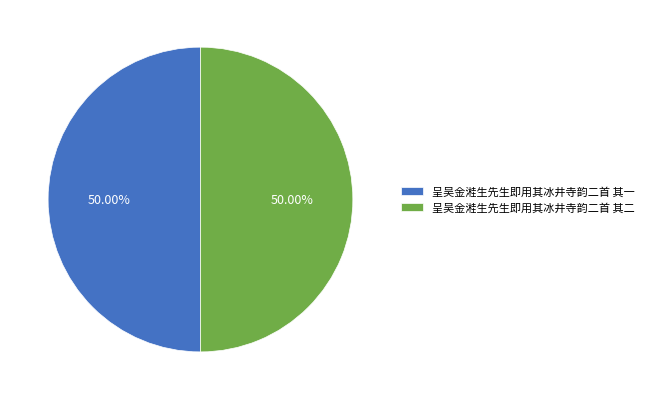

Do 呈吴金溎生先生即用其冰井寺韵二首 其一 and 呈吴金溎生先生即用其冰井寺韵二首 其二 together represent more than half of the pie?

Yes